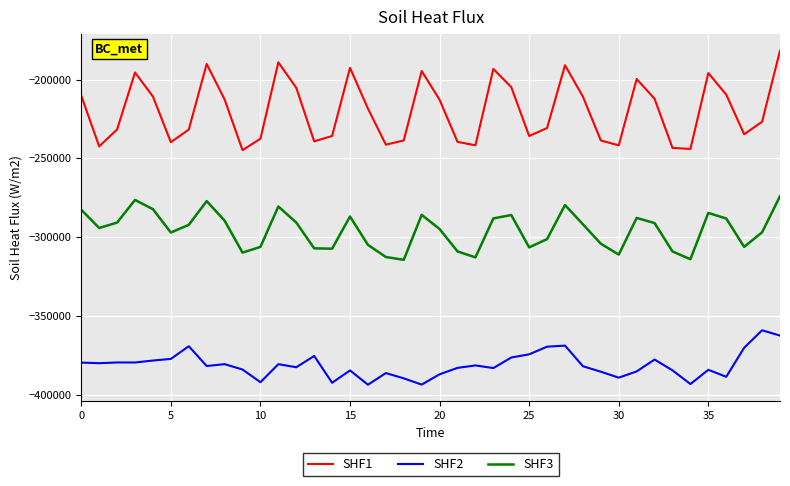

True or false: SHF2 and SHF1 intersect in this chart.

False